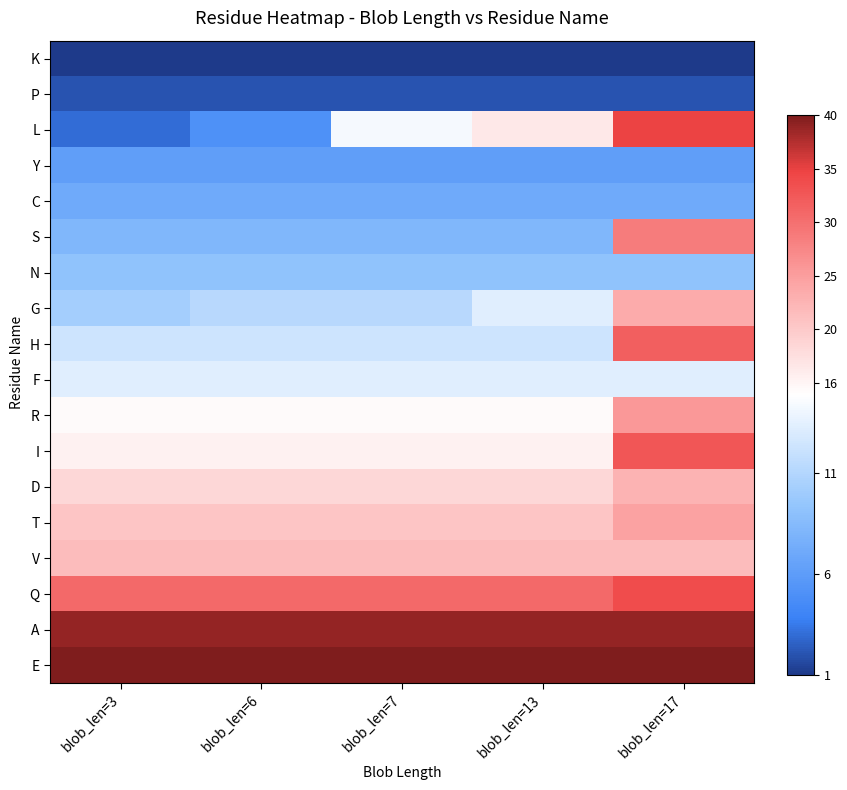

Which label corresponds to the smallest value in the chart?

blob_len=3